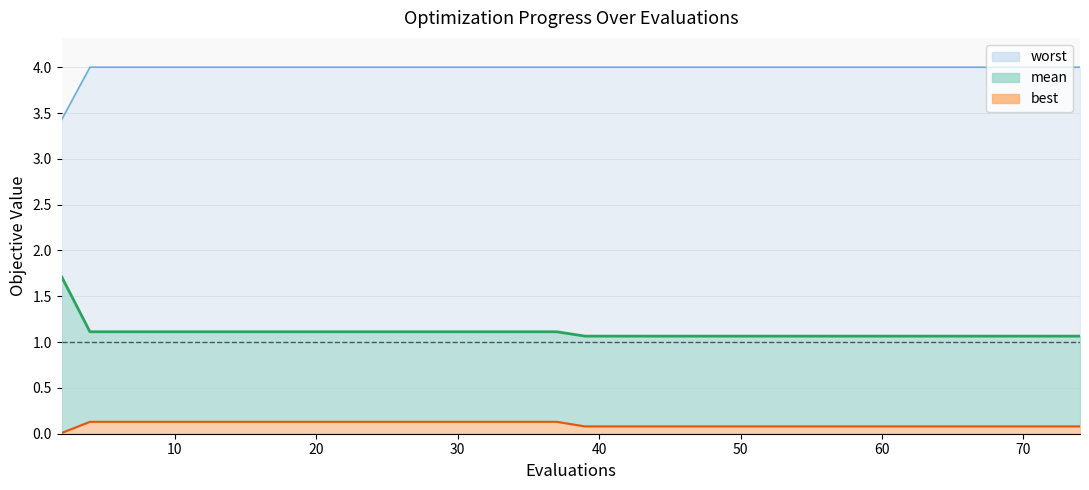

Reading left to right, extract all data points from this chart.

mean: 1.7	1.1	1.1	1.1	1.1	1.1	1.1	1.1	1.1	1.1	1.1	1.1	1.1	1.1	1.1	1.1	1.1	1.1	1.1	1.1	1.1	1.1	1.1	1.1	1.1	1.1	1.1	1.1	1.1	1.1	1.1	1.1	1.1	1.1	1.1	1.1	1.1	1.1	1.1
best: 0.0	0.1	0.1	0.1	0.1	0.1	0.1	0.1	0.1	0.1	0.1	0.1	0.1	0.1	0.1	0.1	0.1	0.1	0.1	0.1	0.1	0.1	0.1	0.1	0.1	0.1	0.1	0.1	0.1	0.1	0.1	0.1	0.1	0.1	0.1	0.1	0.1	0.1	0.1
worst: 3.4	4.0	4.0	4.0	4.0	4.0	4.0	4.0	4.0	4.0	4.0	4.0	4.0	4.0	4.0	4.0	4.0	4.0	4.0	4.0	4.0	4.0	4.0	4.0	4.0	4.0	4.0	4.0	4.0	4.0	4.0	4.0	4.0	4.0	4.0	4.0	4.0	4.0	4.0